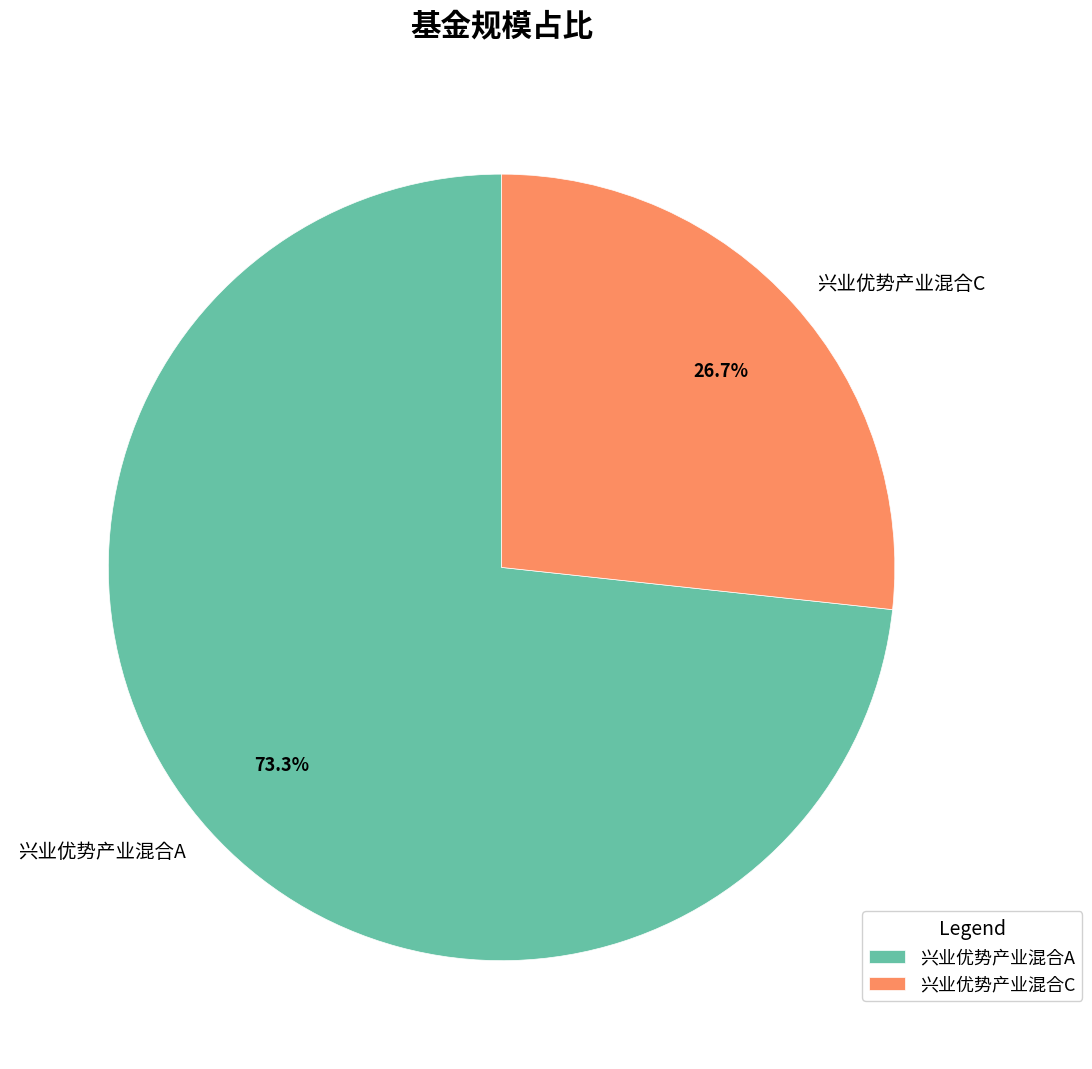

Which slice is the smallest?

兴业优势产业混合C